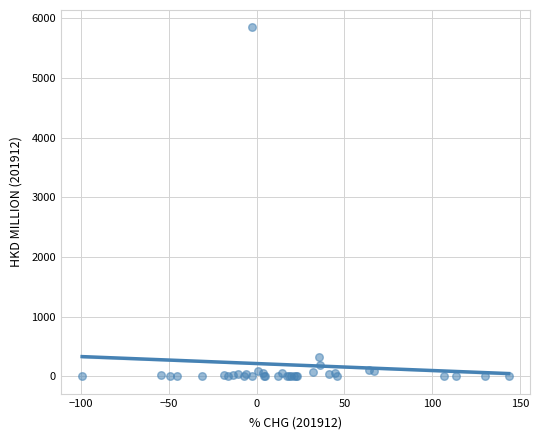

What Y value in the scatter plot is closest to 2921?

328.0